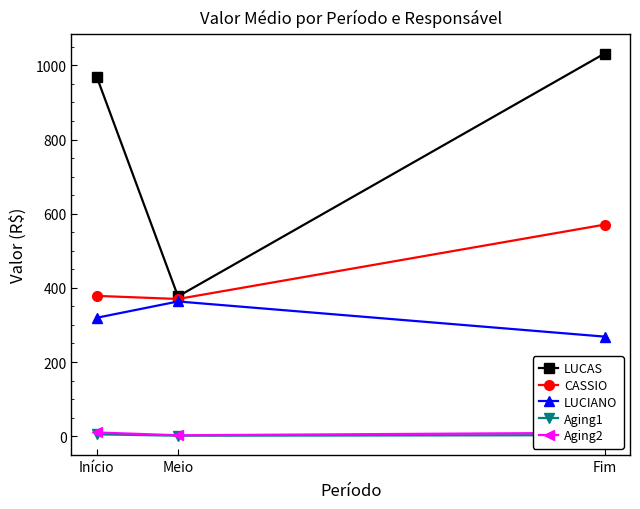

What is the smallest value displayed?

1.3